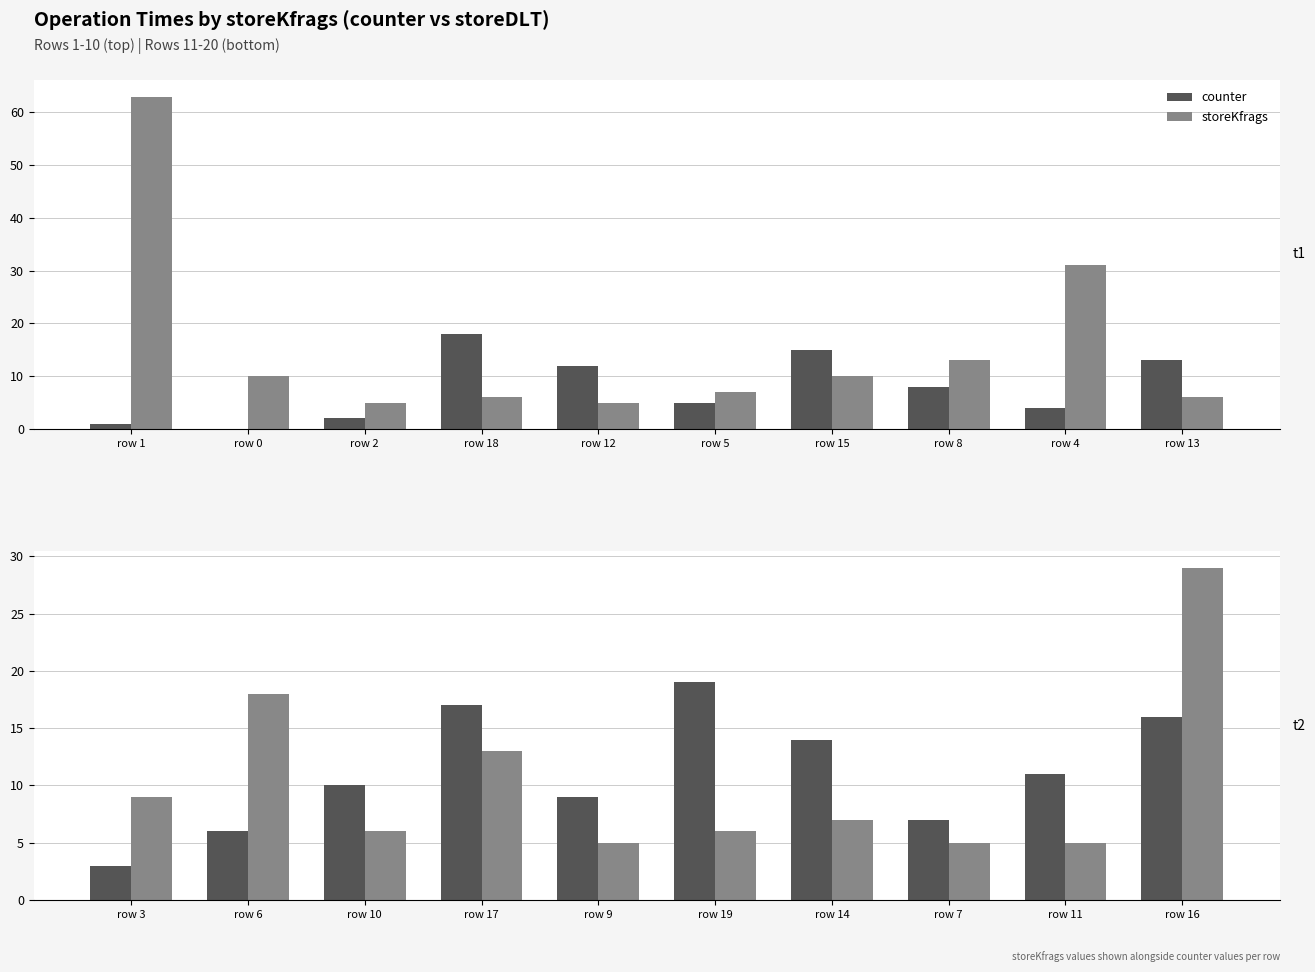

The storeKfrags series shows 9 at row 11. True or false?

False